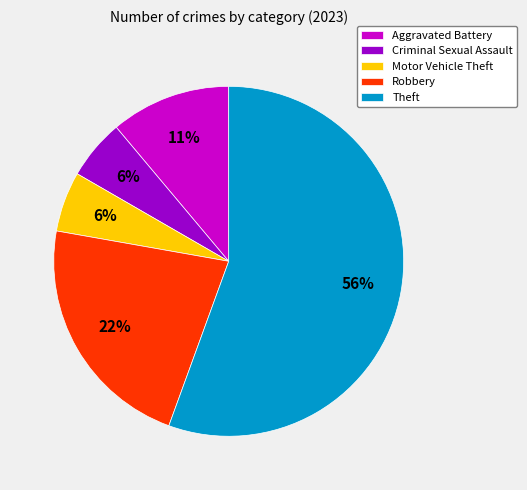

How many slices are in this pie chart?

5